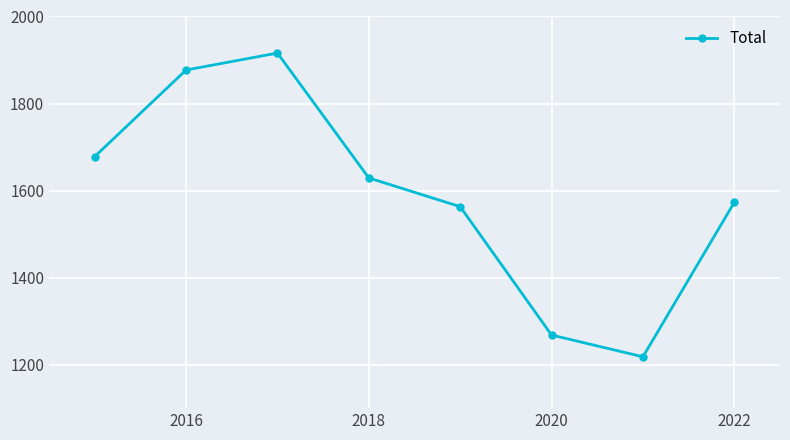

What is the value of the 4th point from the left?

1629